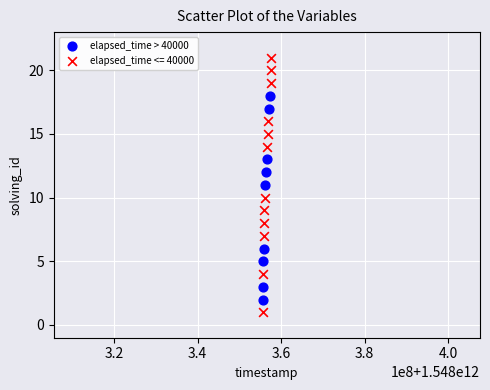

Which series contains the lowest Y value?

elapsed_time <= 40000